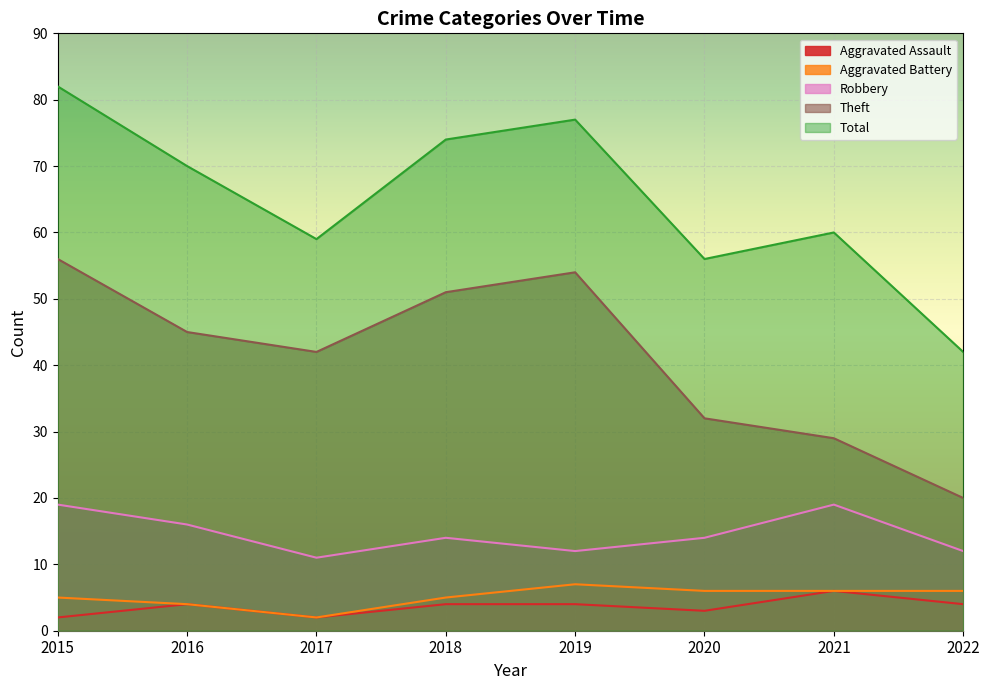

The value of Total at 2020 is 56. True or false?

True